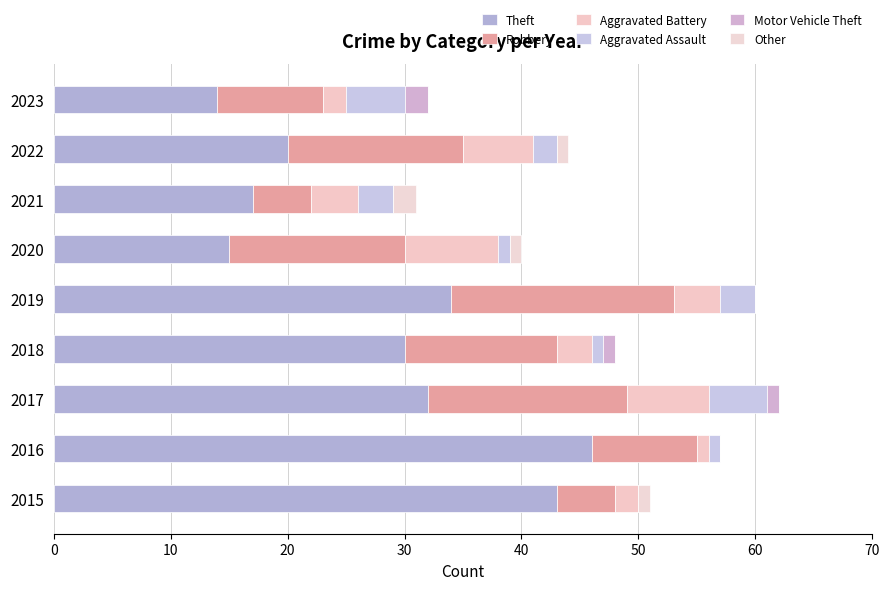

How many series are shown in this chart?

6